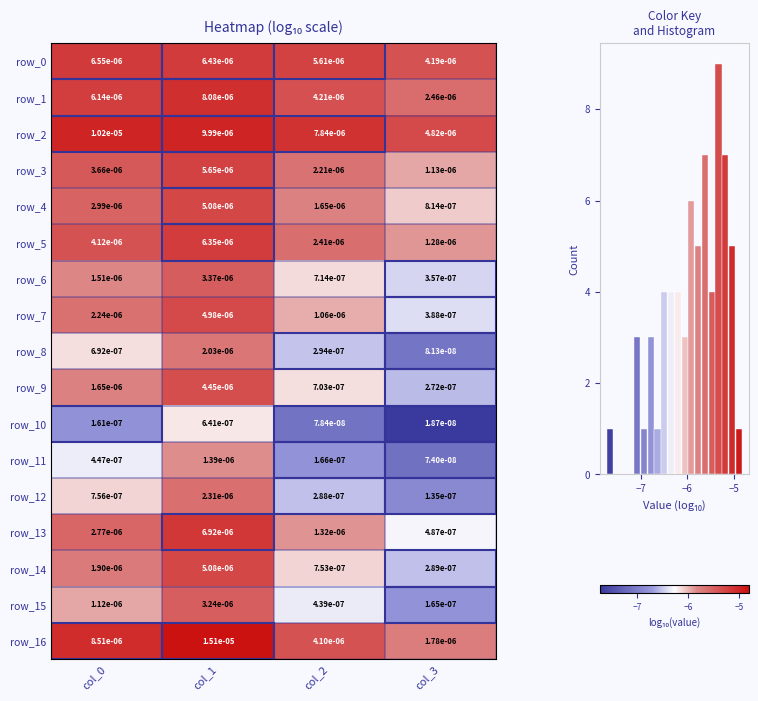

What is the spread (max minus min) of values at col_0?

1.8